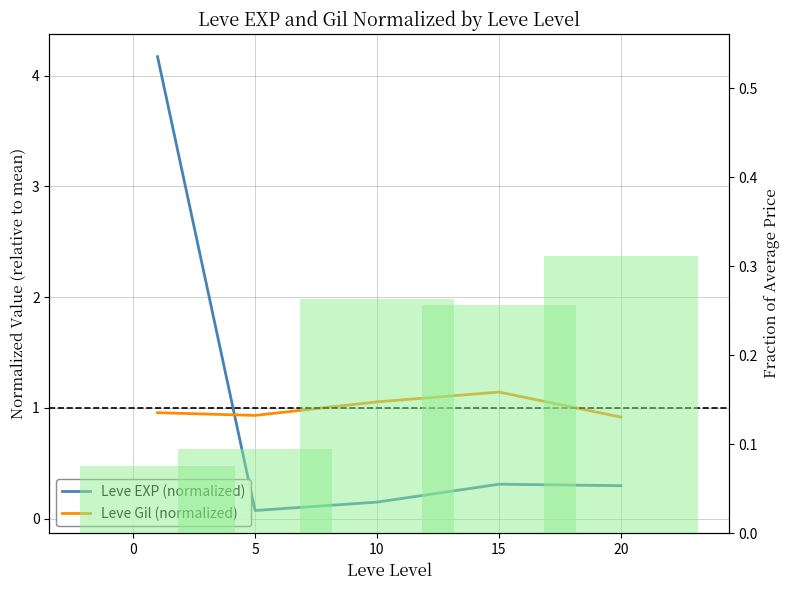

How many series are shown in this chart?

3